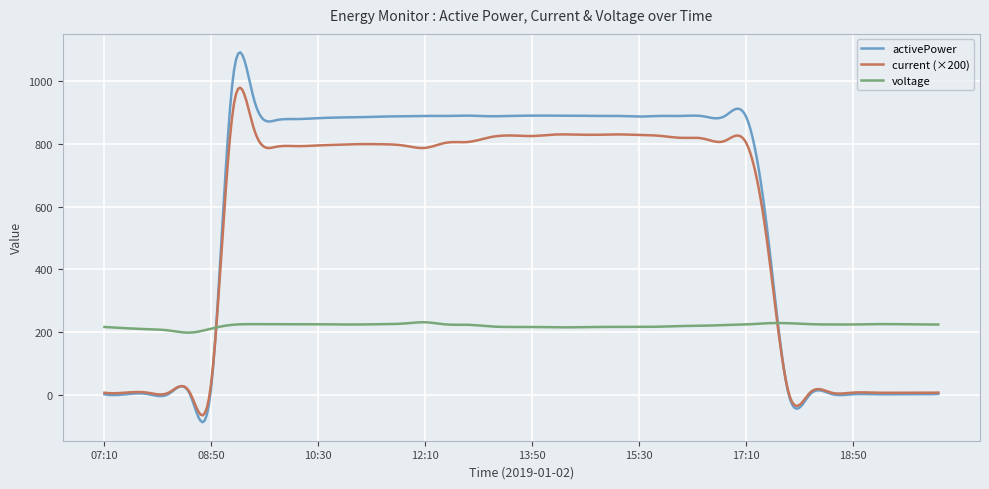

What is the maximum value shown in the chart?

1093.0